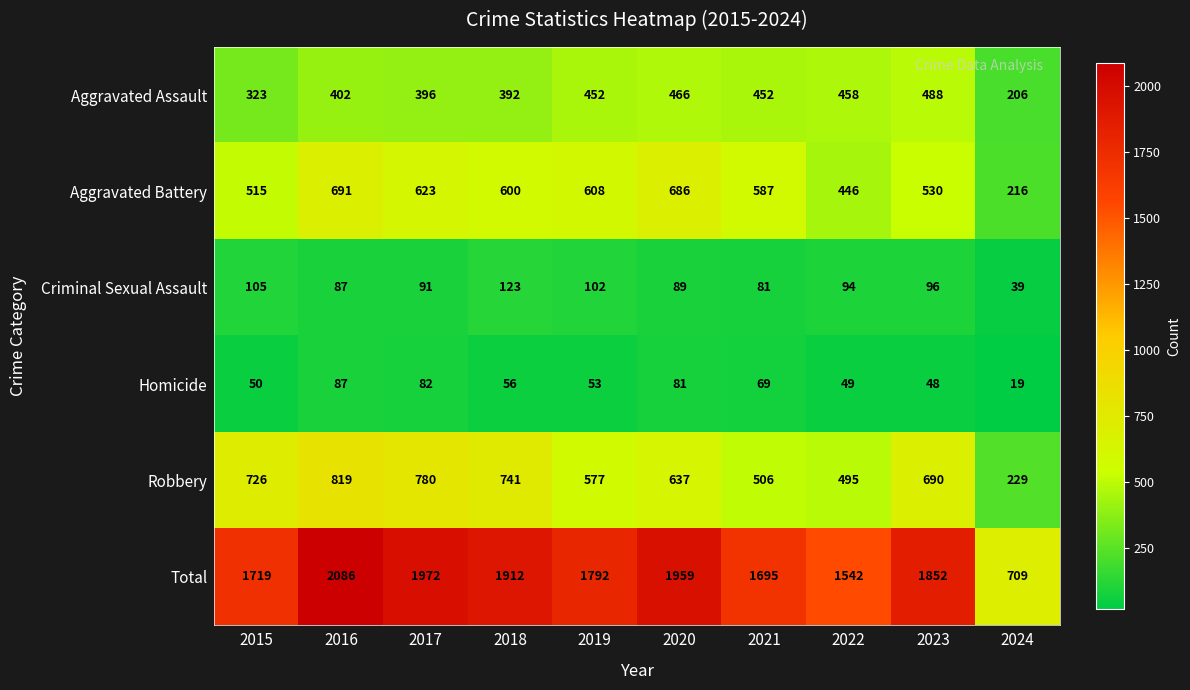

What is the spread (max minus min) of values at 2015?

1669